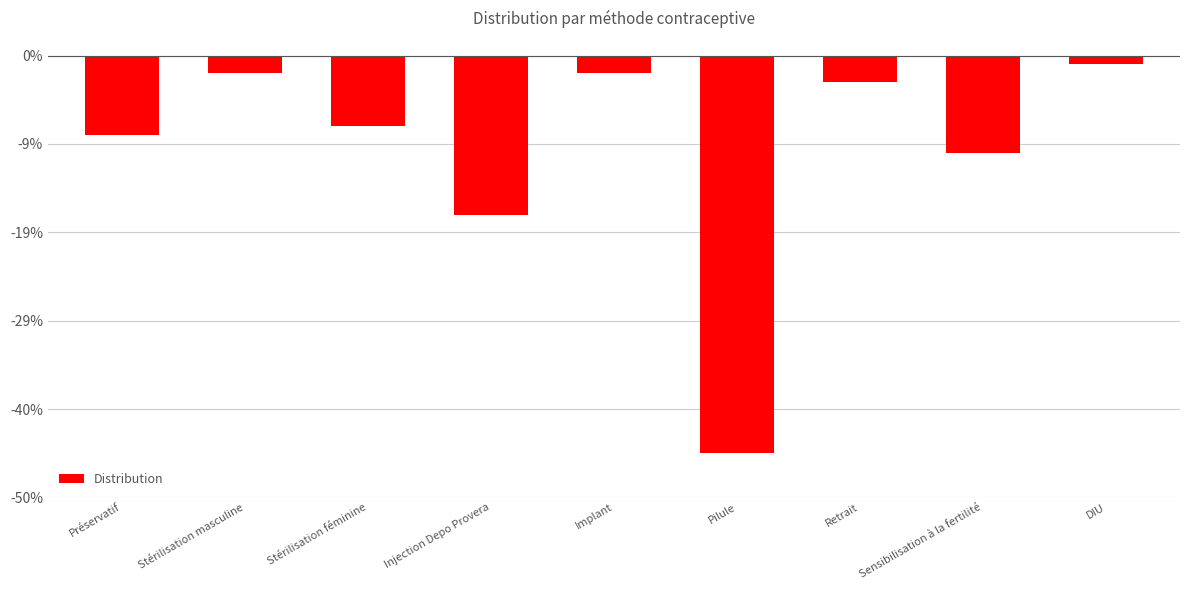

Does the chart contain stacked bars?

No